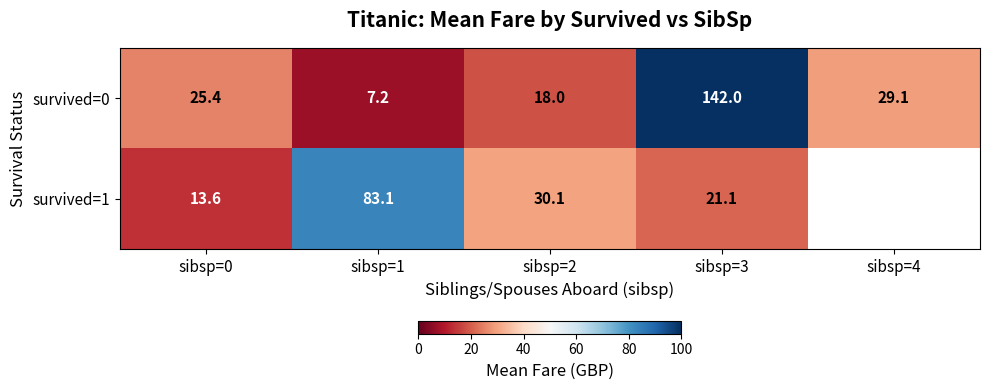

Where does the survived=0 series first go above 25?

sibsp=0